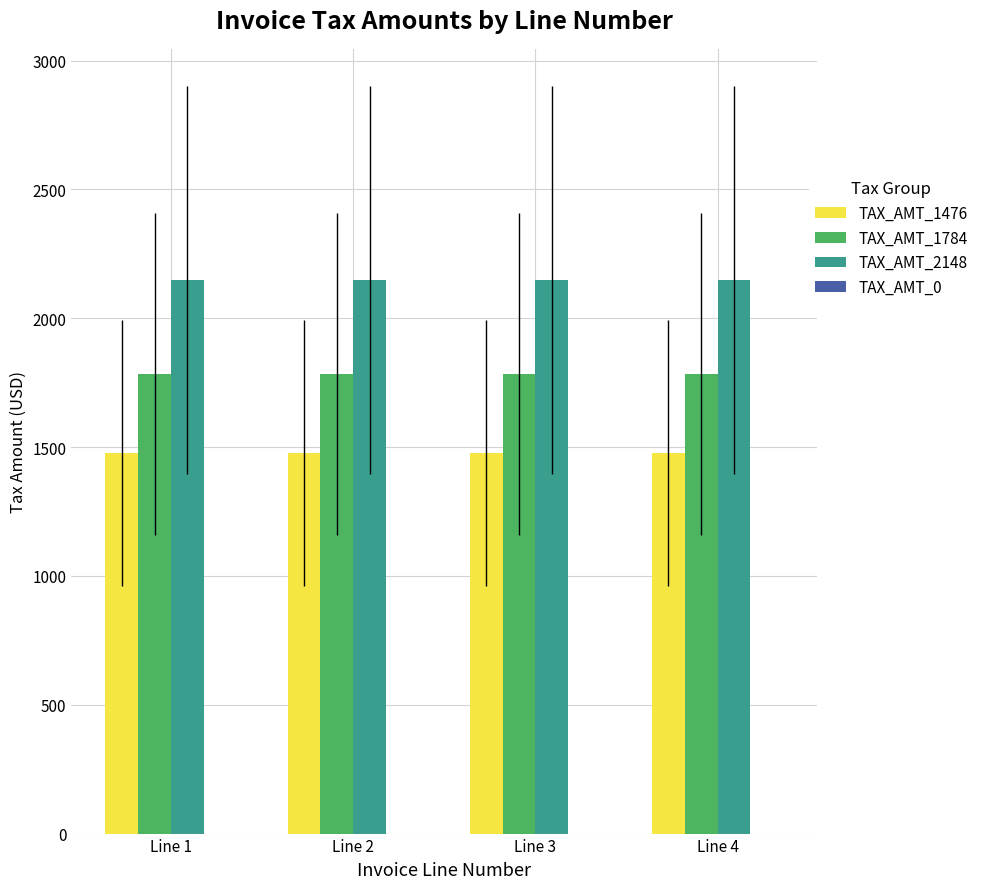

How many groups of bars are there?

4